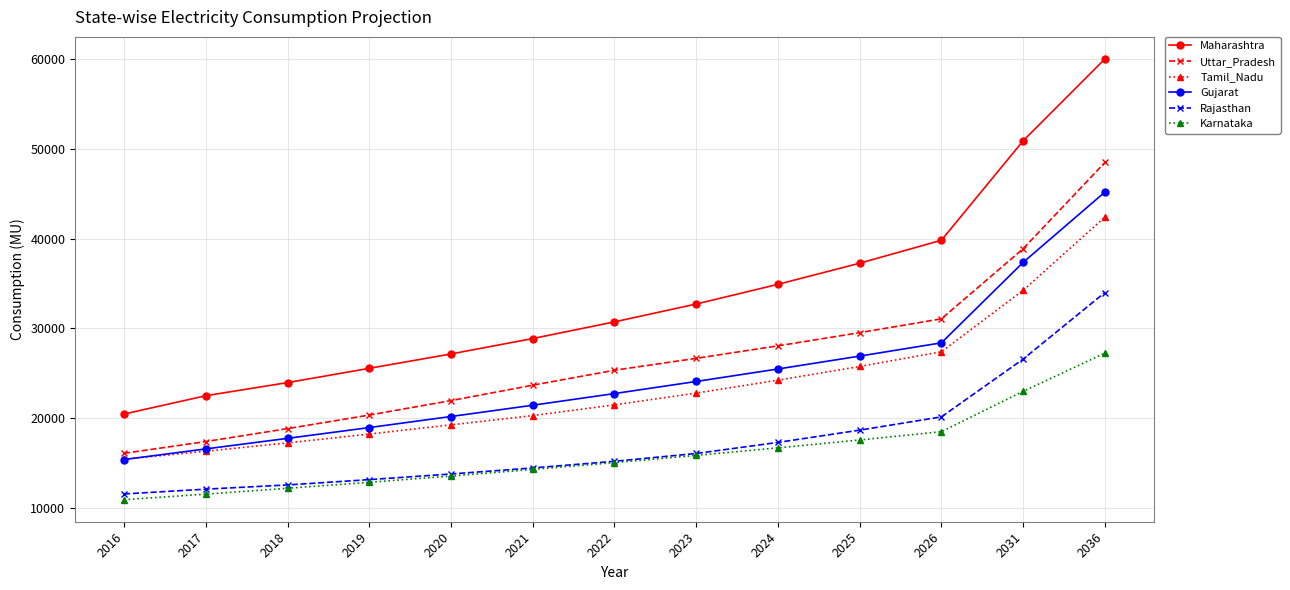

What is the difference between the highest and lowest values at 2016?

9551